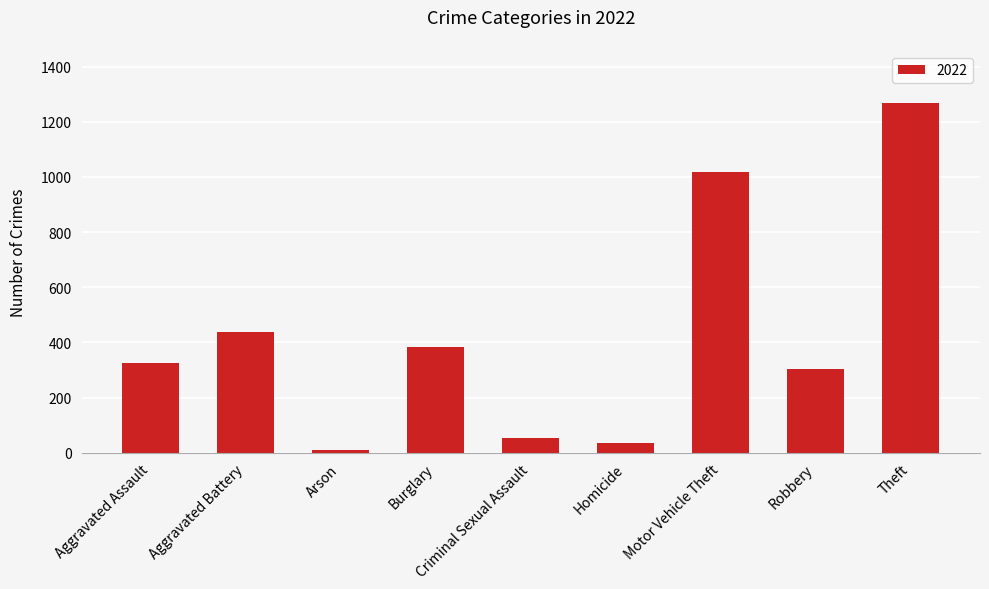

What is the change in value from Arson to Robbery?

+291